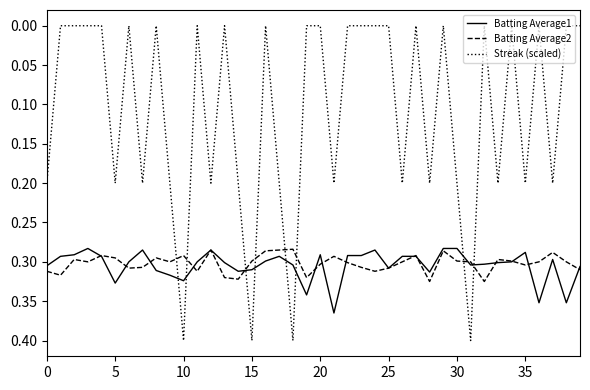

Which series has the widest spread of values?

Streak (scaled)